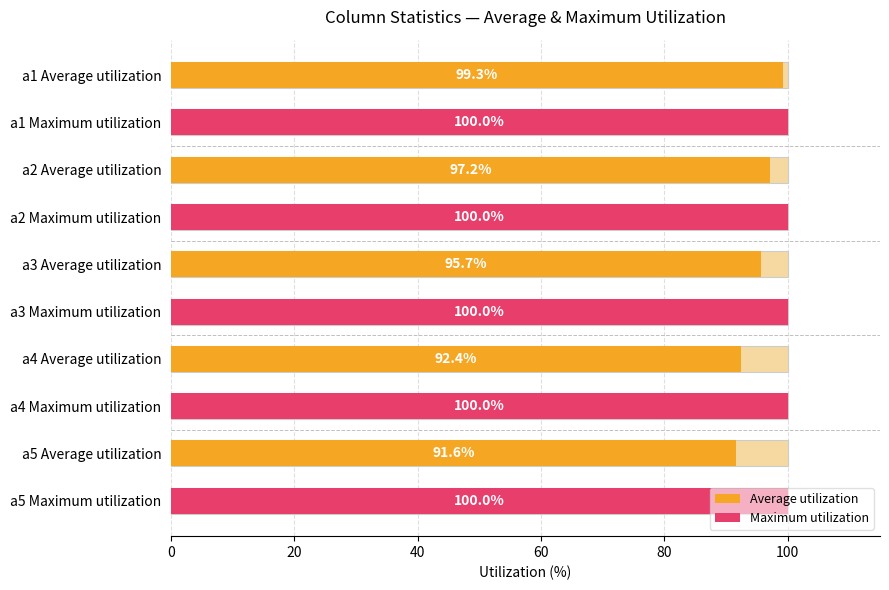

What is the sum of all Maximum utilization values?

2.8